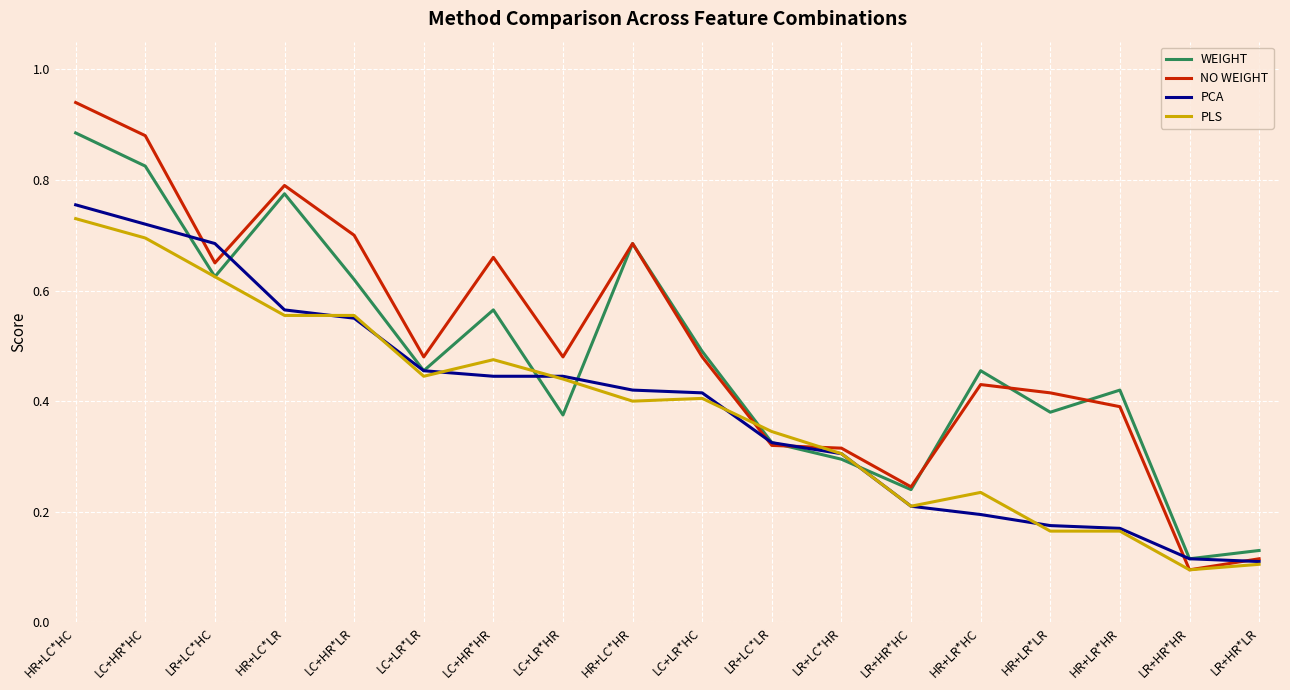

What position from the left is LR+HR*HC?

13